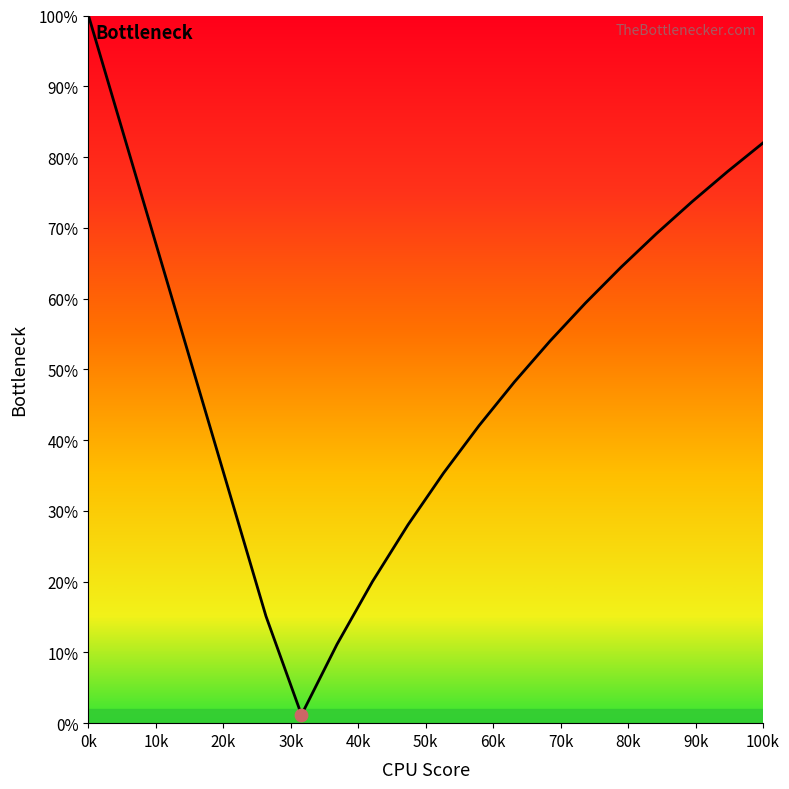

What is the maximum value shown in the chart?

100.0